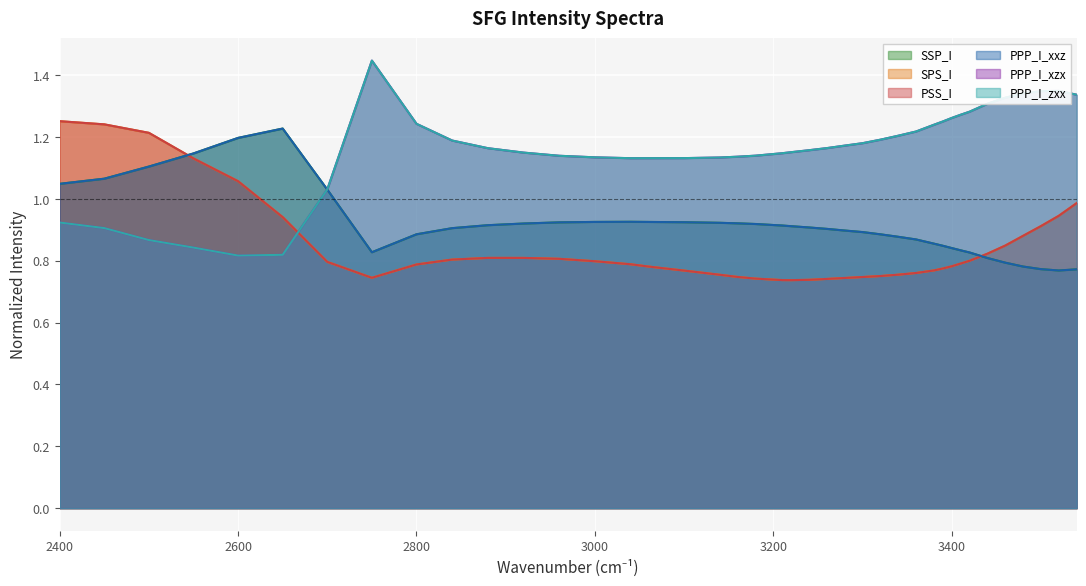

How many times do PPP_I_xxz and SSP_I cross each other?

9